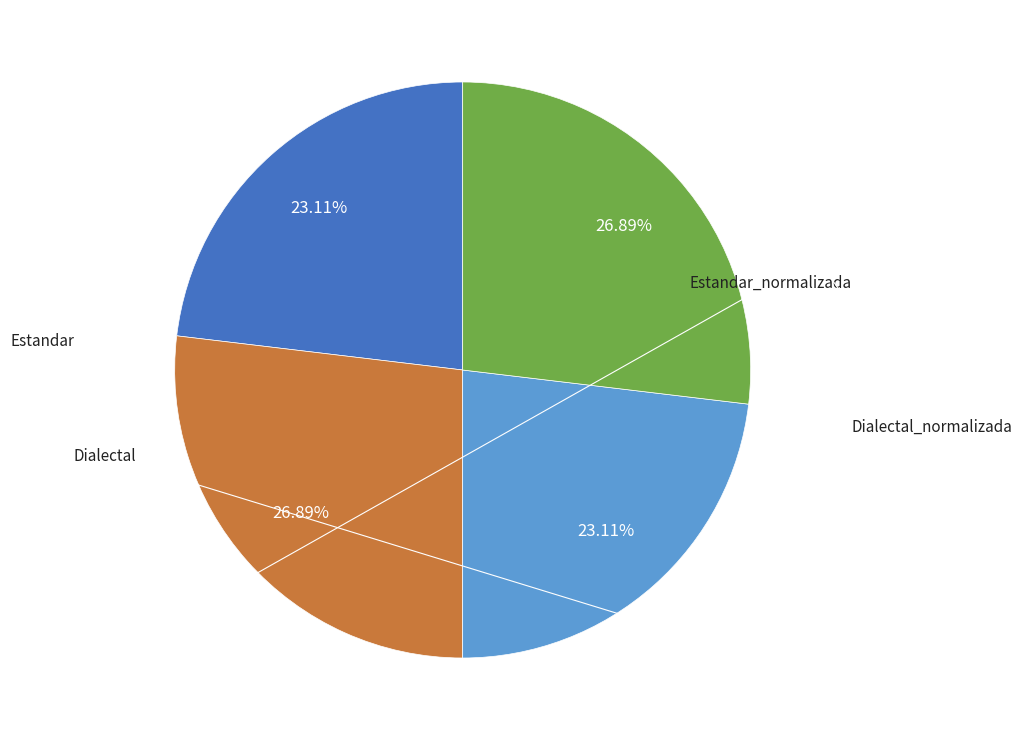

To the nearest percent, what is the difference between the largest and smallest slice percentages?

4%